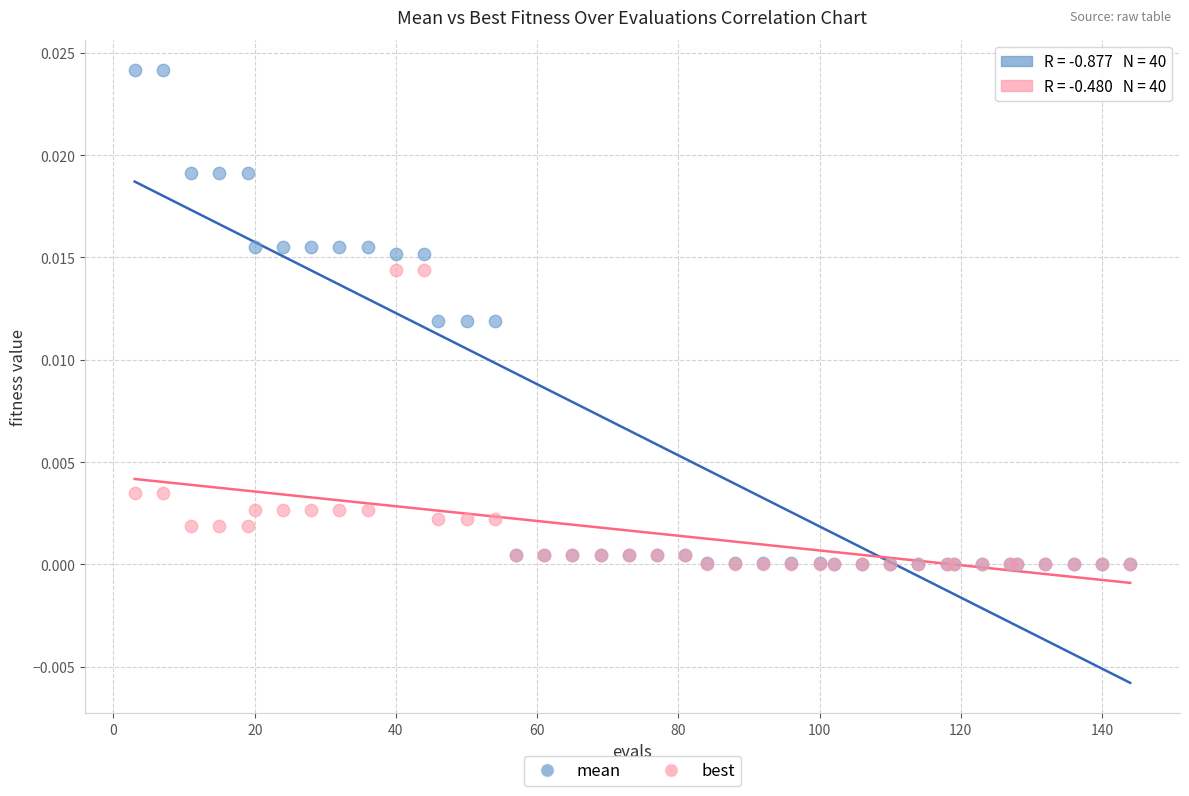

What are all the series names shown in the legend?

mean, best